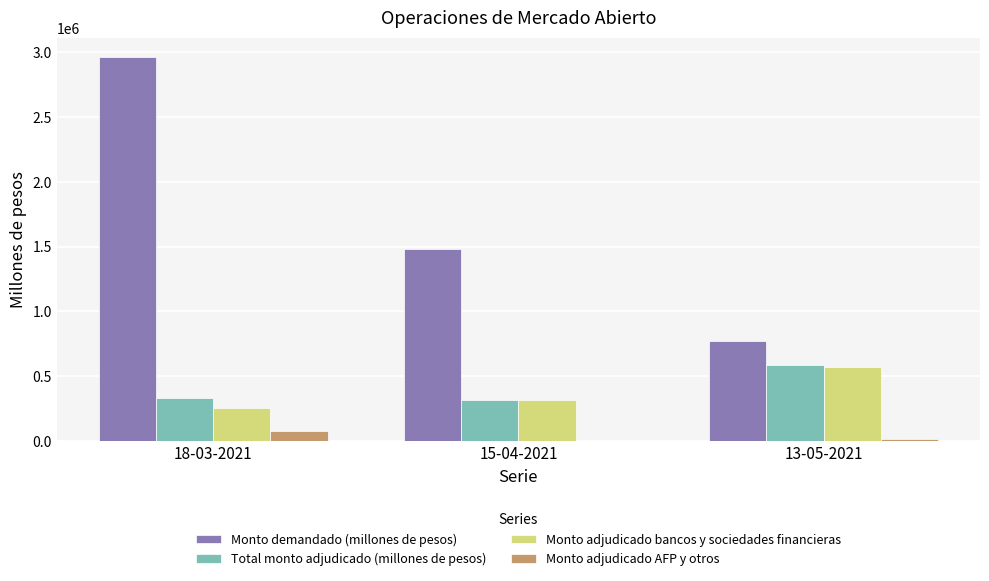

How many groups of bars are there?

3